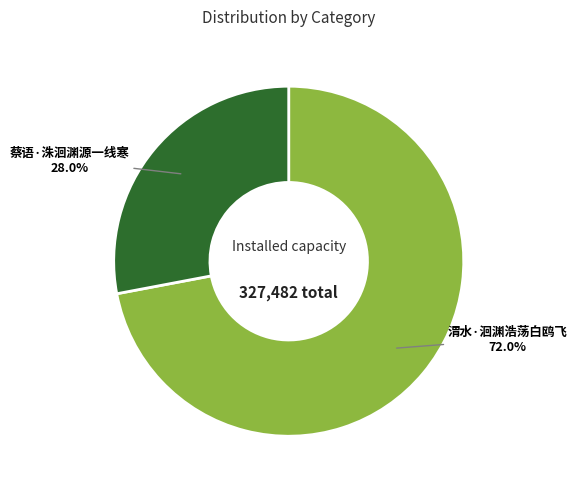

Which category has the biggest portion of the pie?

渭水·洄渊浩荡白鸥飞